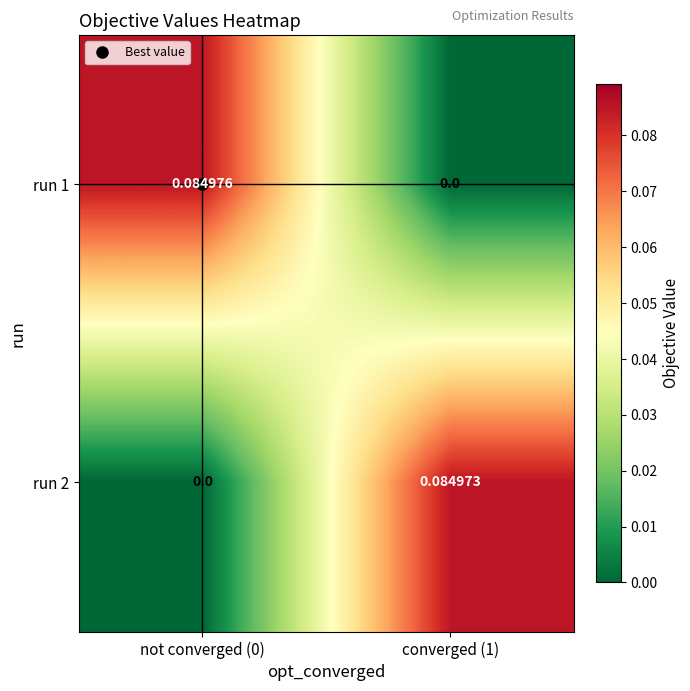

How many values in run 2 are above zero?

1